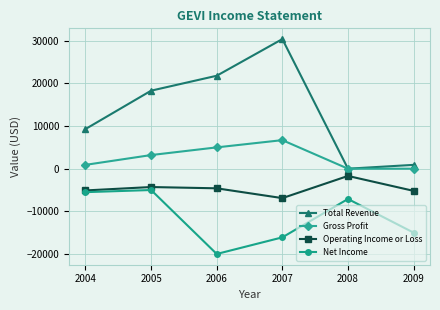

At which category does Net Income reach its first local peak?

2005